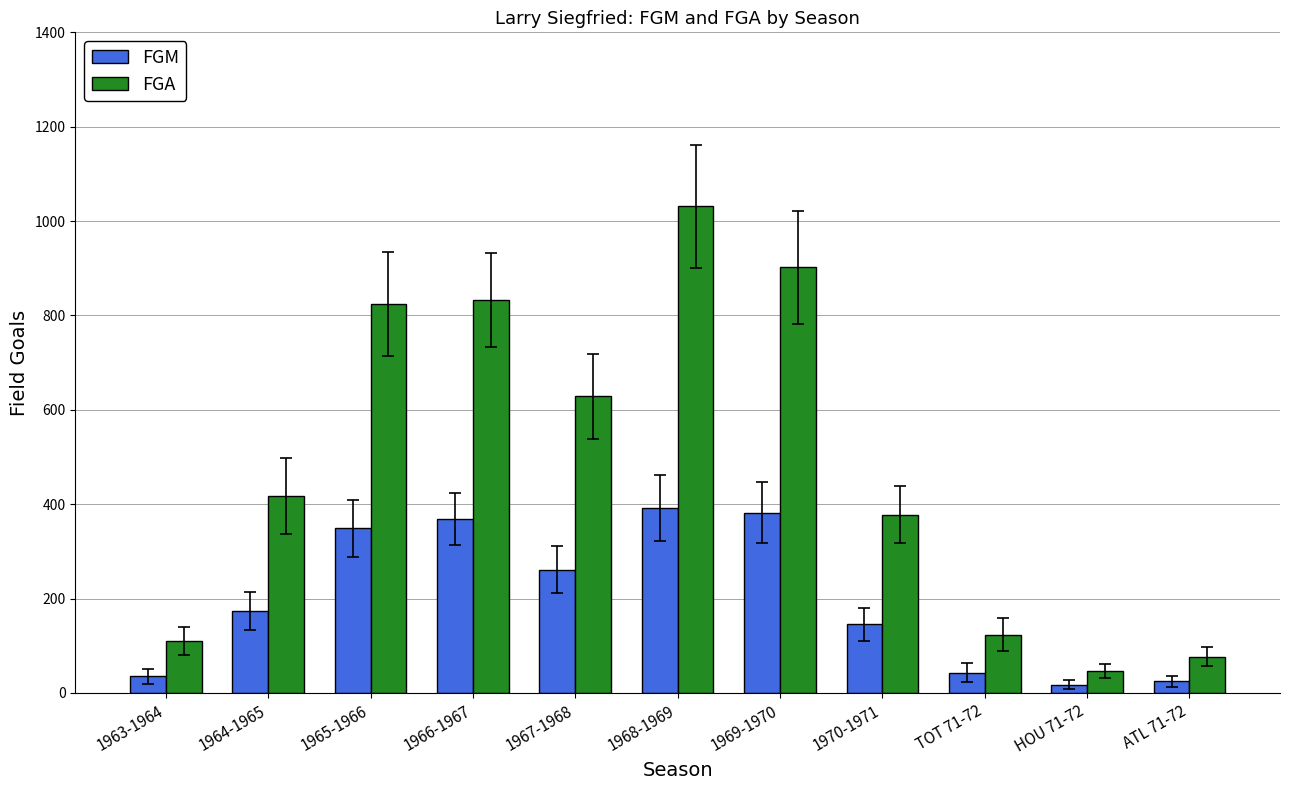

At which category is the sum across all series the highest?

1968-1969